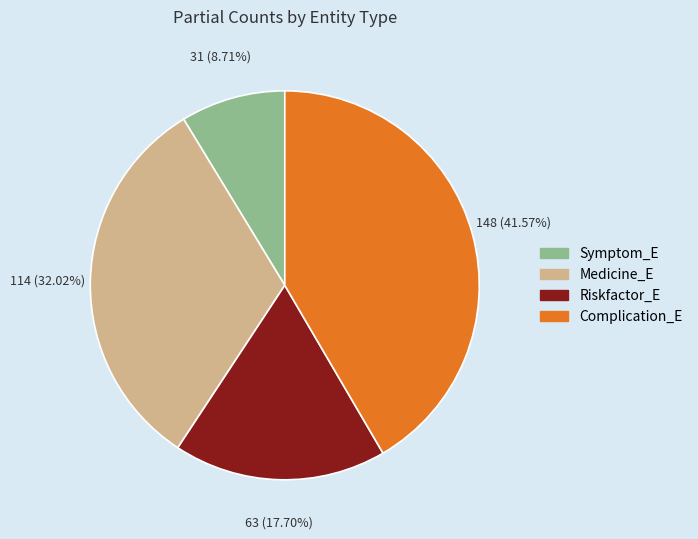

Between Symptom_E and Medicine_E, which is larger?

Medicine_E